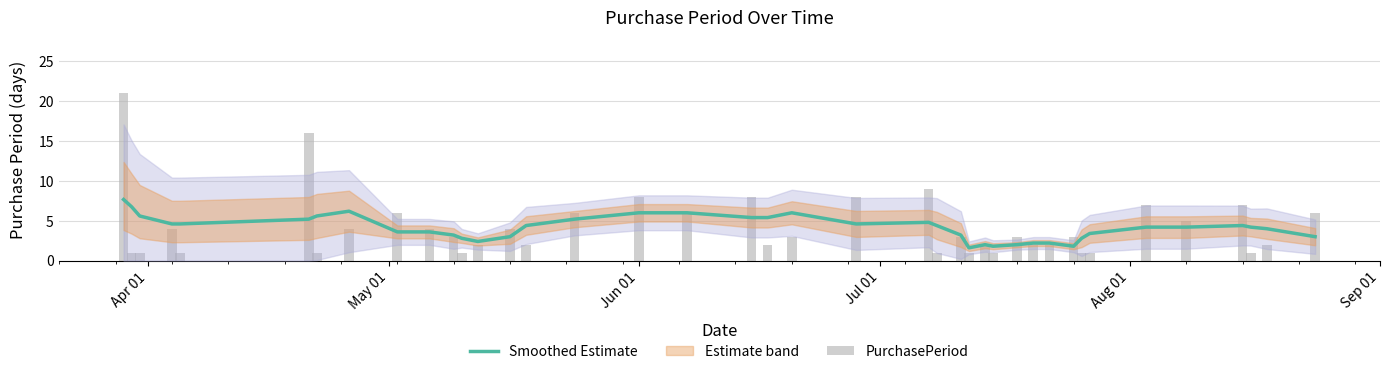

What is the greatest value displayed?

21.0